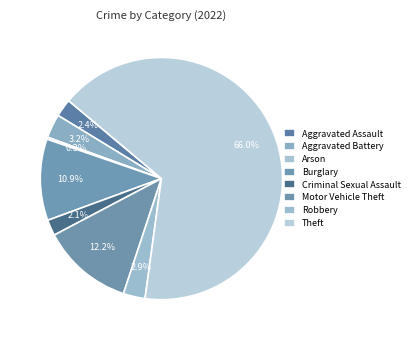

Does any single category account for the majority?

Yes